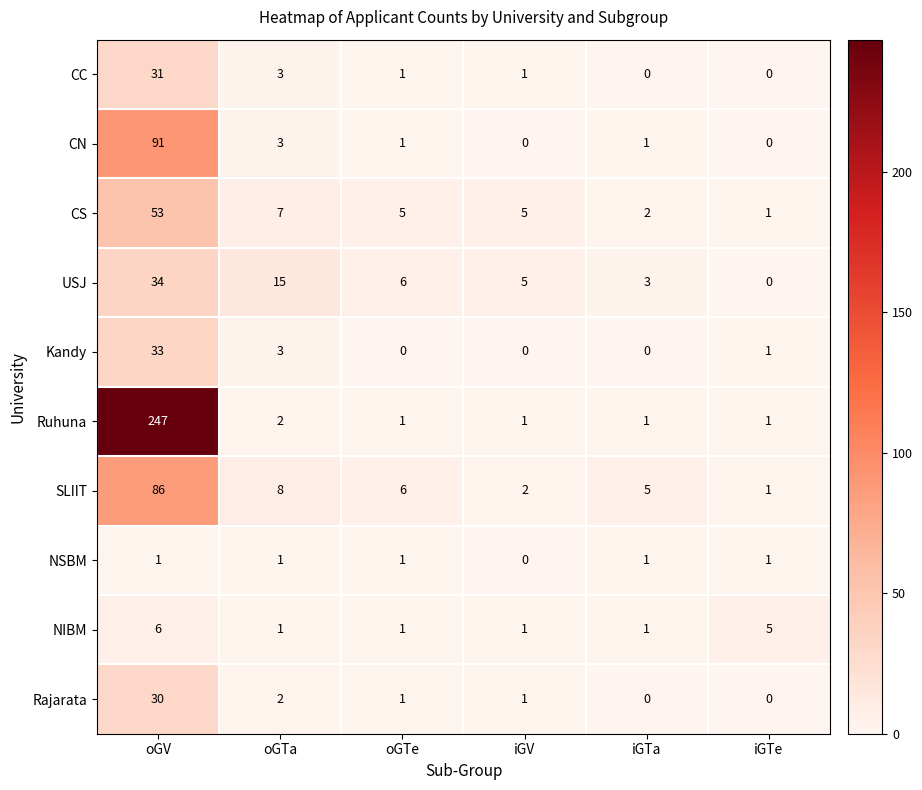

Which series has the largest total across all categories?

Ruhuna